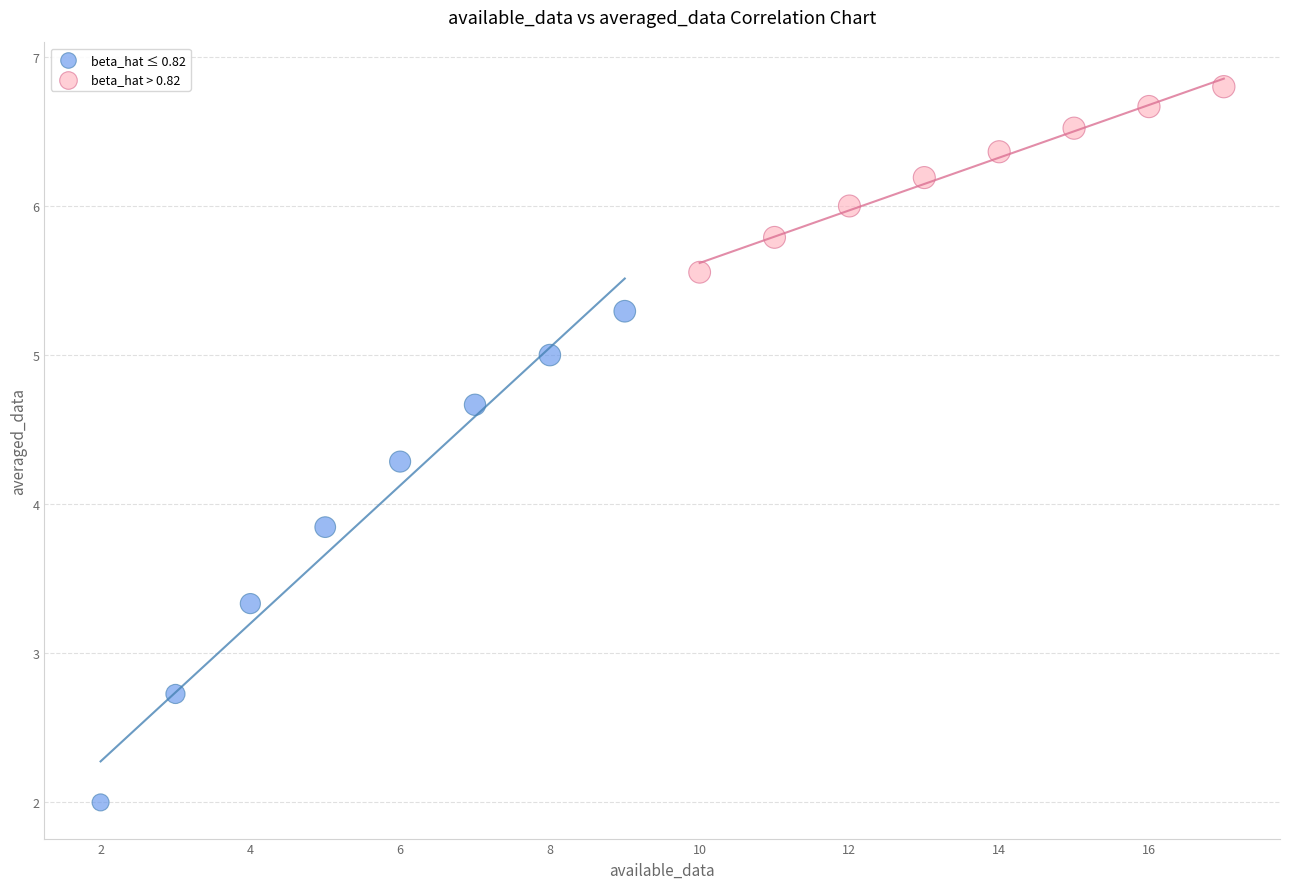

Which series contains the lowest Y value?

beta_hat ≤ 0.82